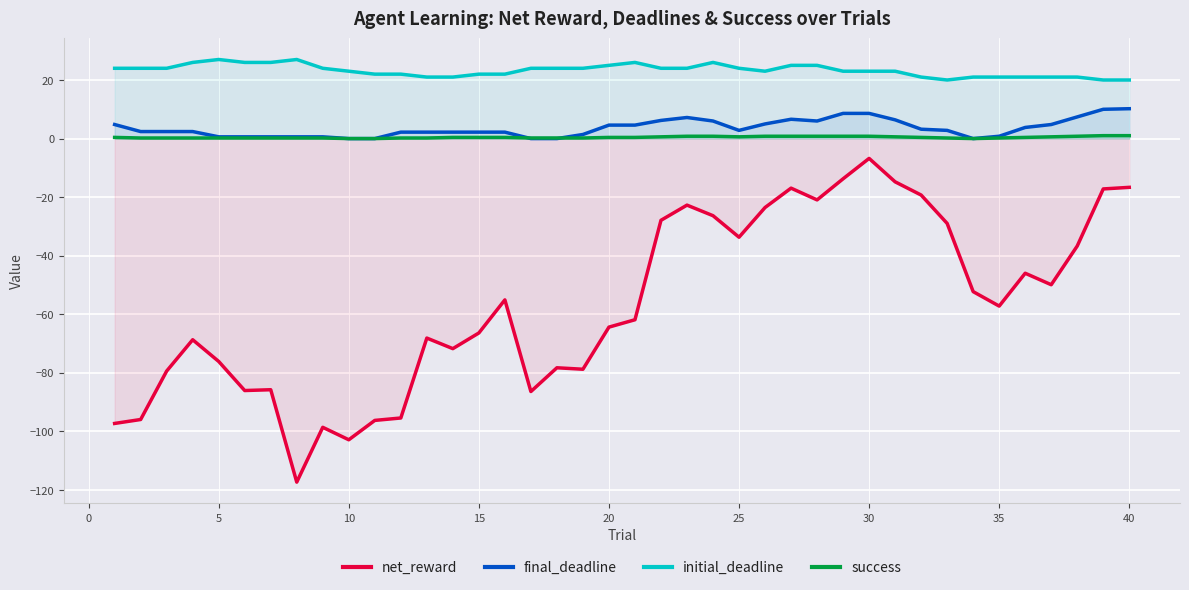

Rank the series by their maximum value, from highest to lowest.

initial_deadline, final_deadline, success, net_reward